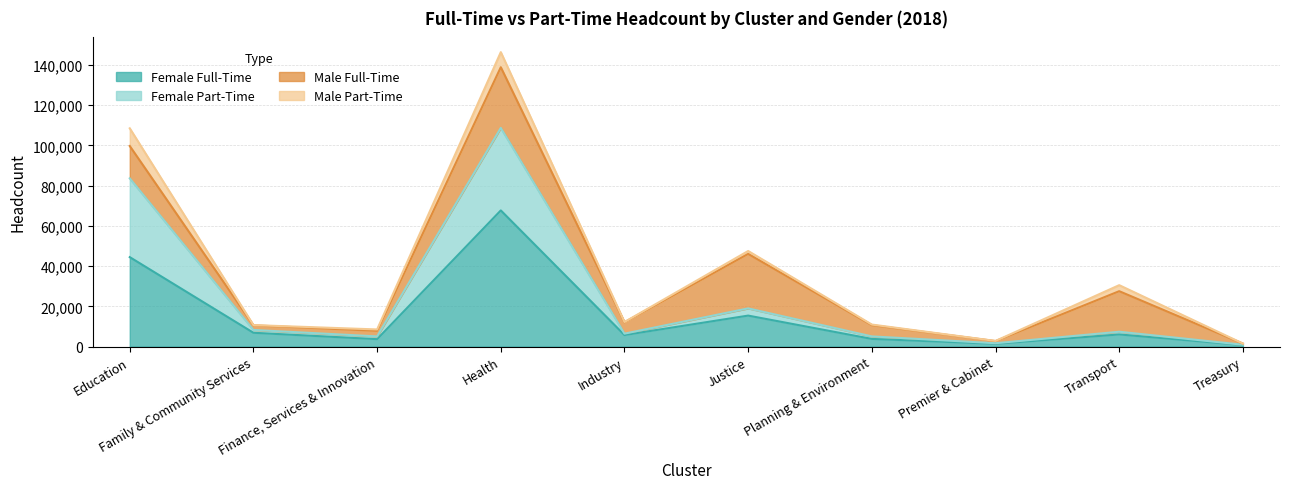

How many lines are shown in the chart?

4